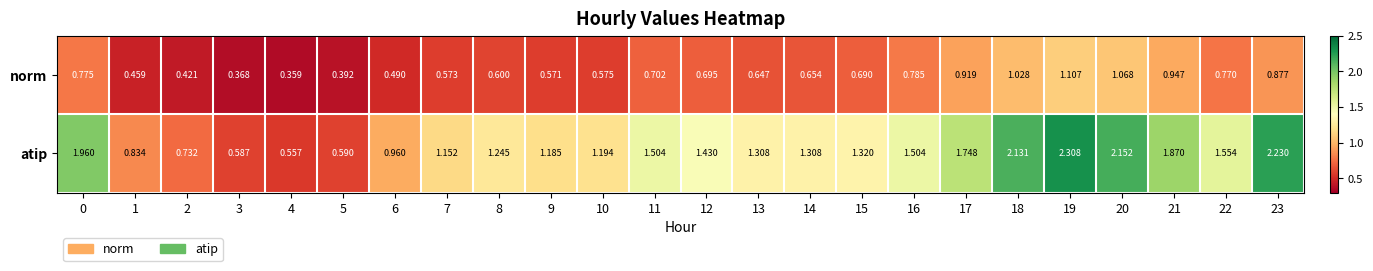

Which series changed the most between 9 and 14?

atip